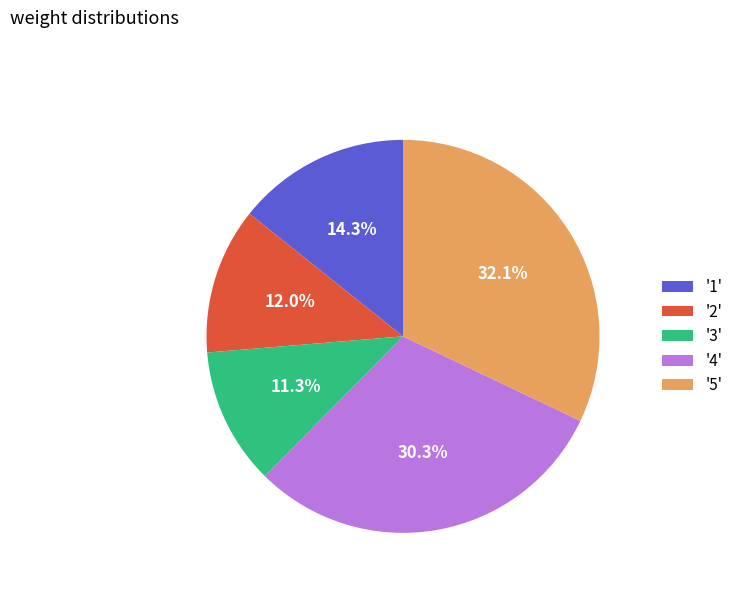

Which has a higher value, '3' or '4'?

'4'